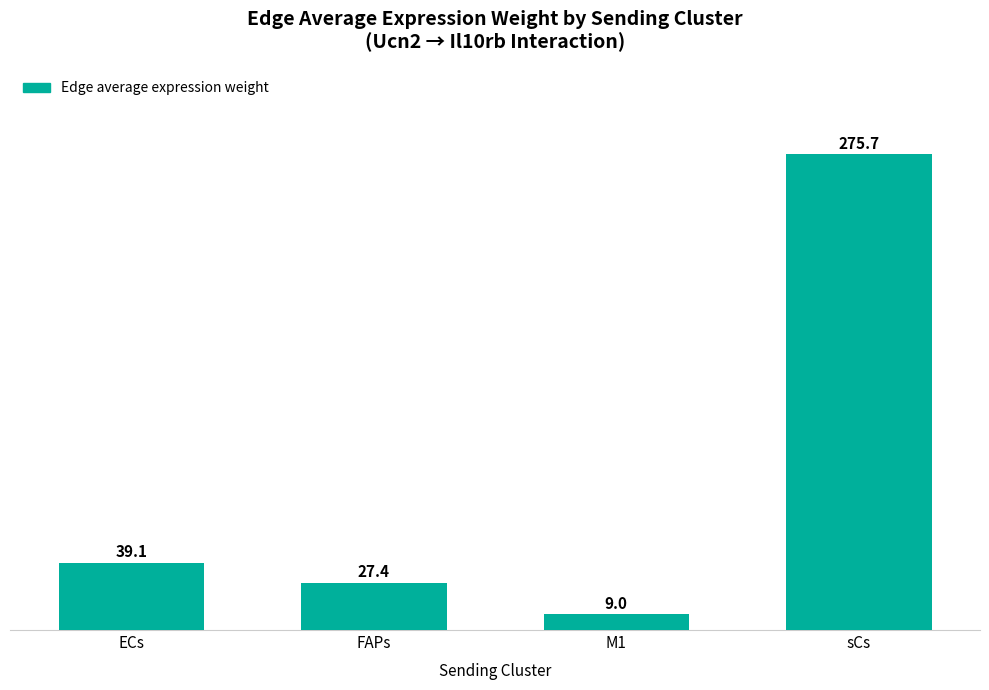

What is the change in value from ECs to M1?

-30.1